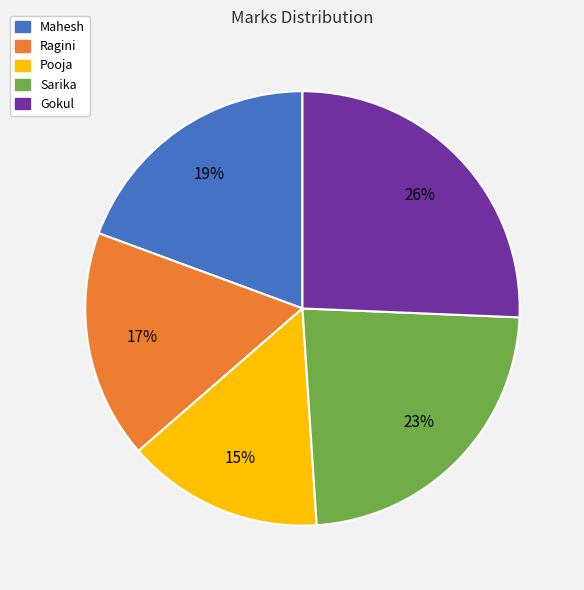

True or false: Sarika accounts for 32% of the total.

False